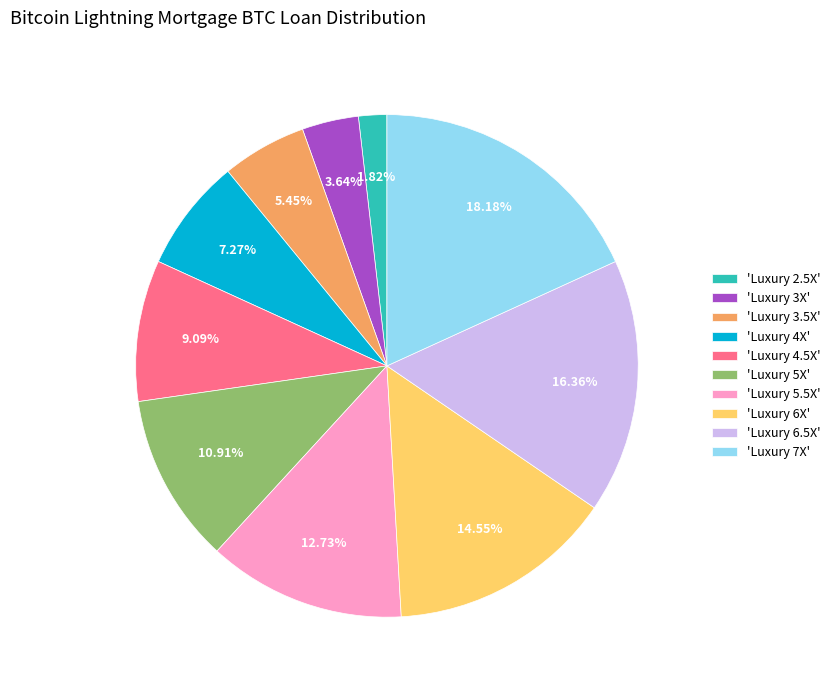

What is the ratio of the value at 'Luxury 7X' to the value at 'Luxury 2.5X'?

10.0